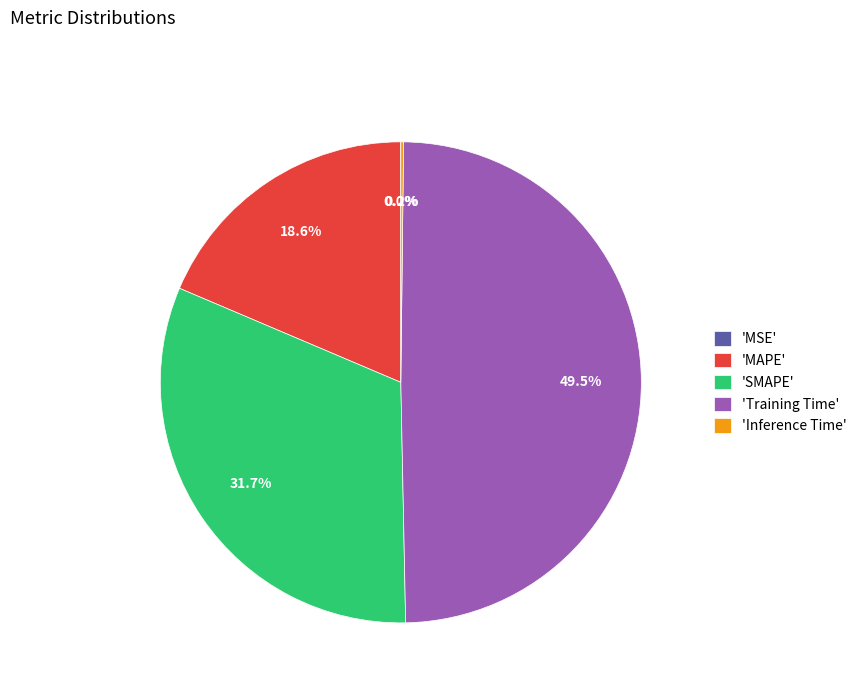

Does 'SMAPE' represent more than half of the total?

No